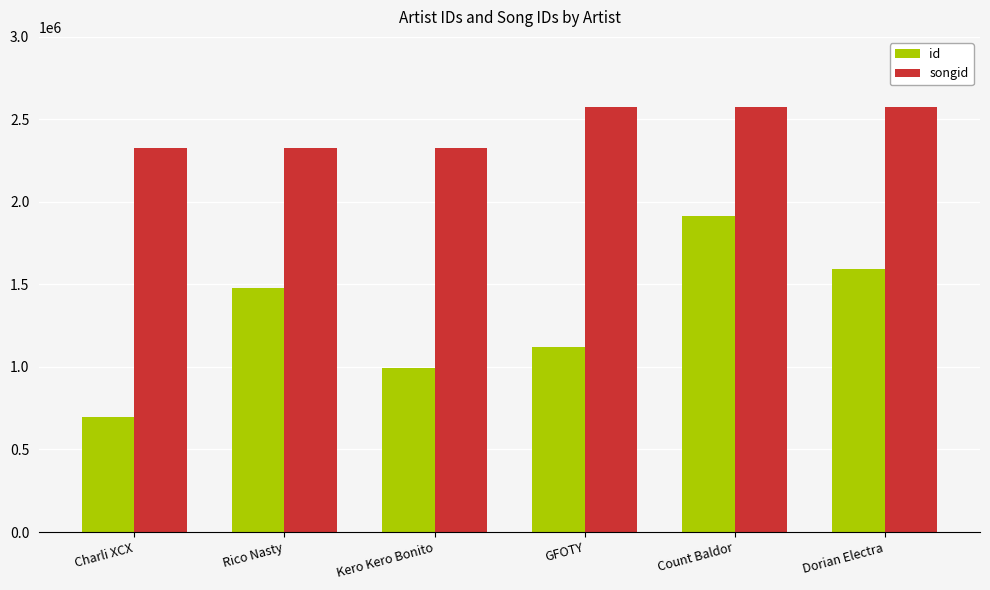

The songid series shows 4134363 at GFOTY. True or false?

False